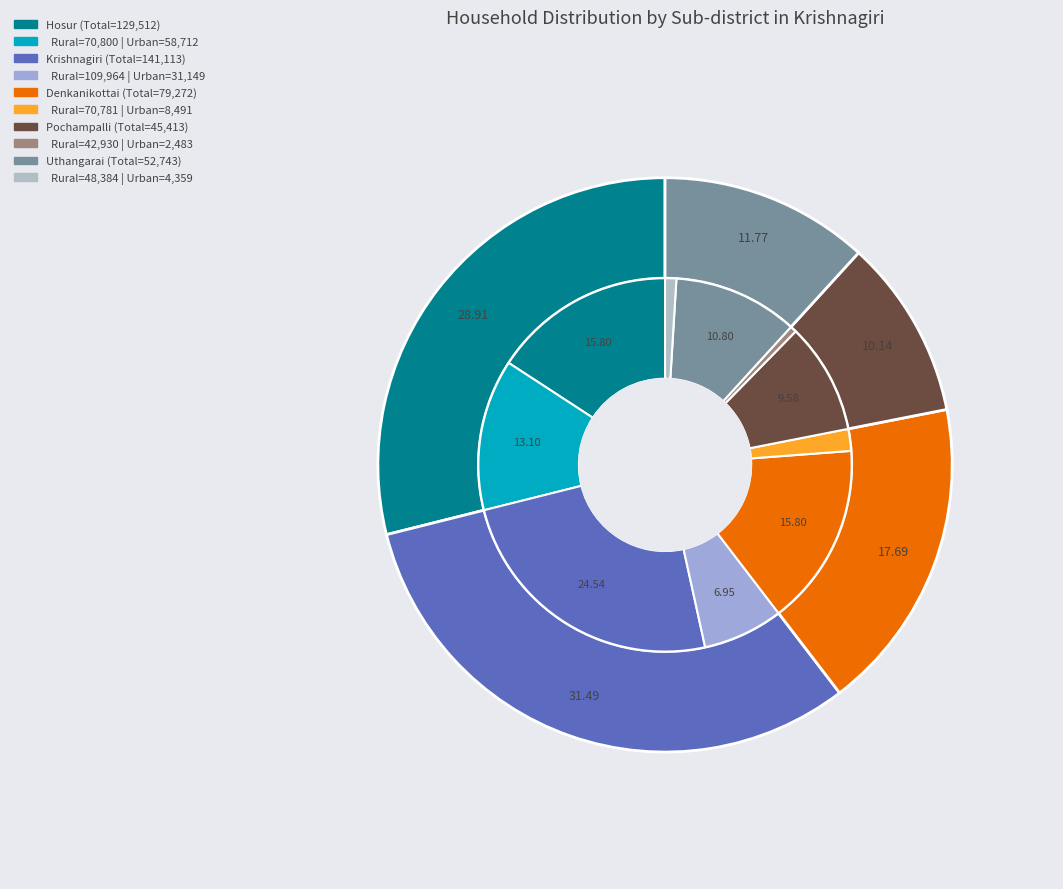

Is it true that Total is 50% of the pie?

True